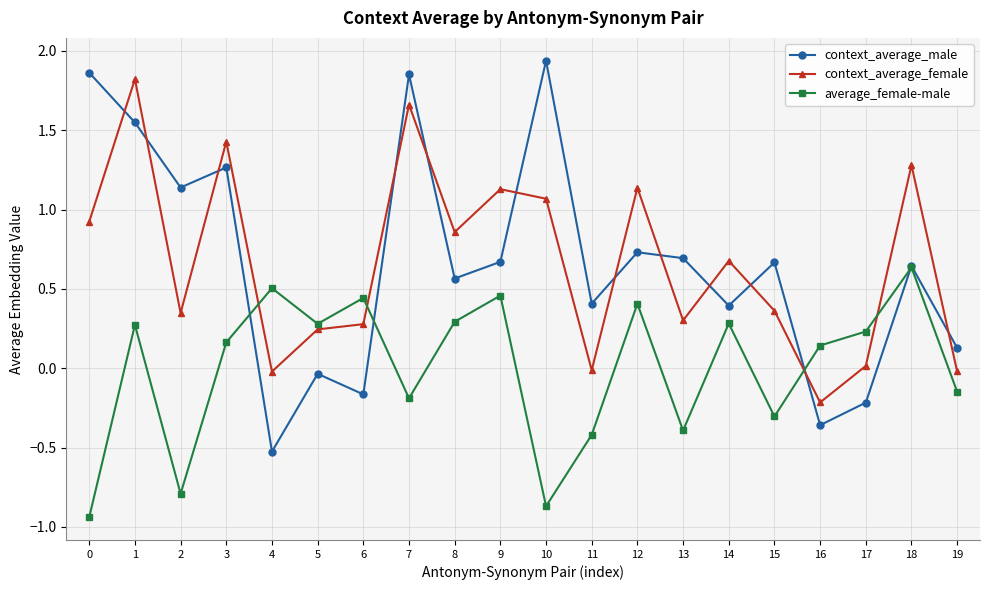

At how many categories does at least one series exceed 1?

9